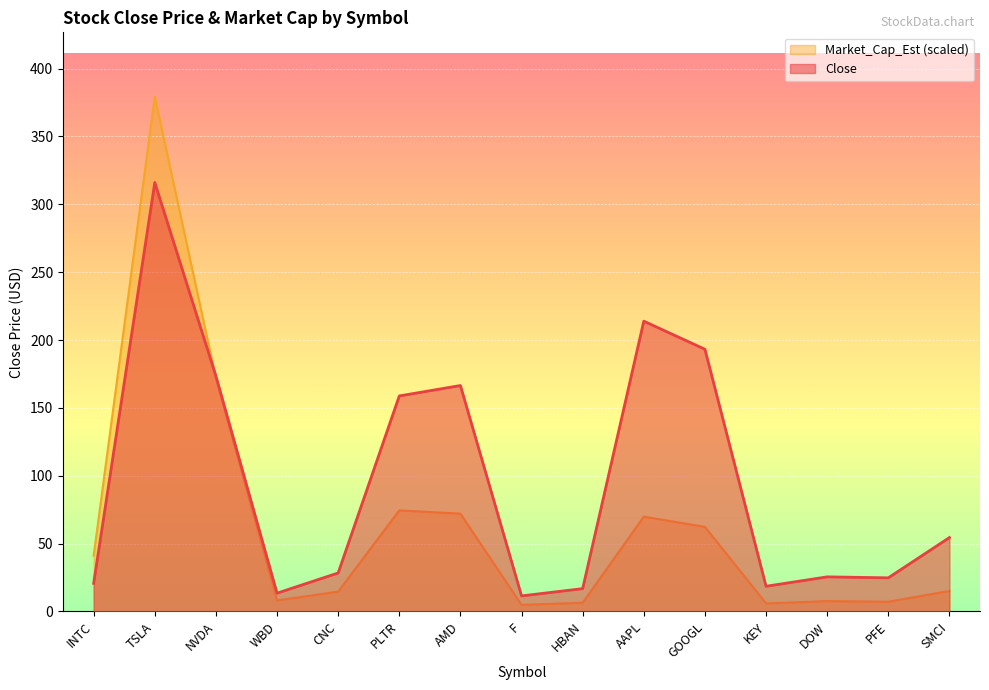

What is the label of the 8th point from the left?

F